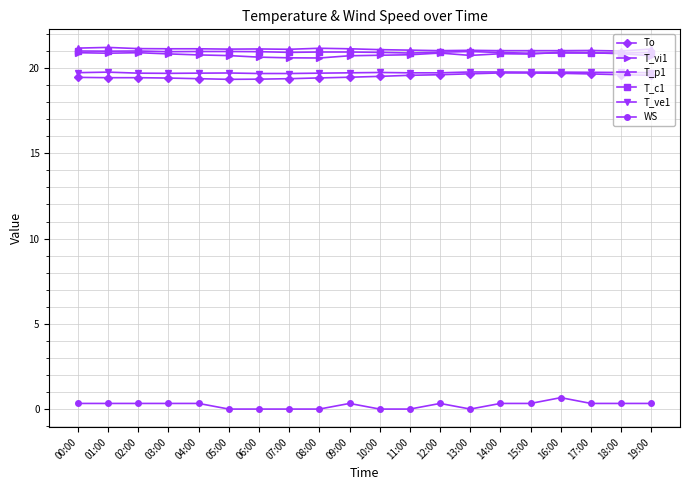

Count the number of data series in this chart.

6